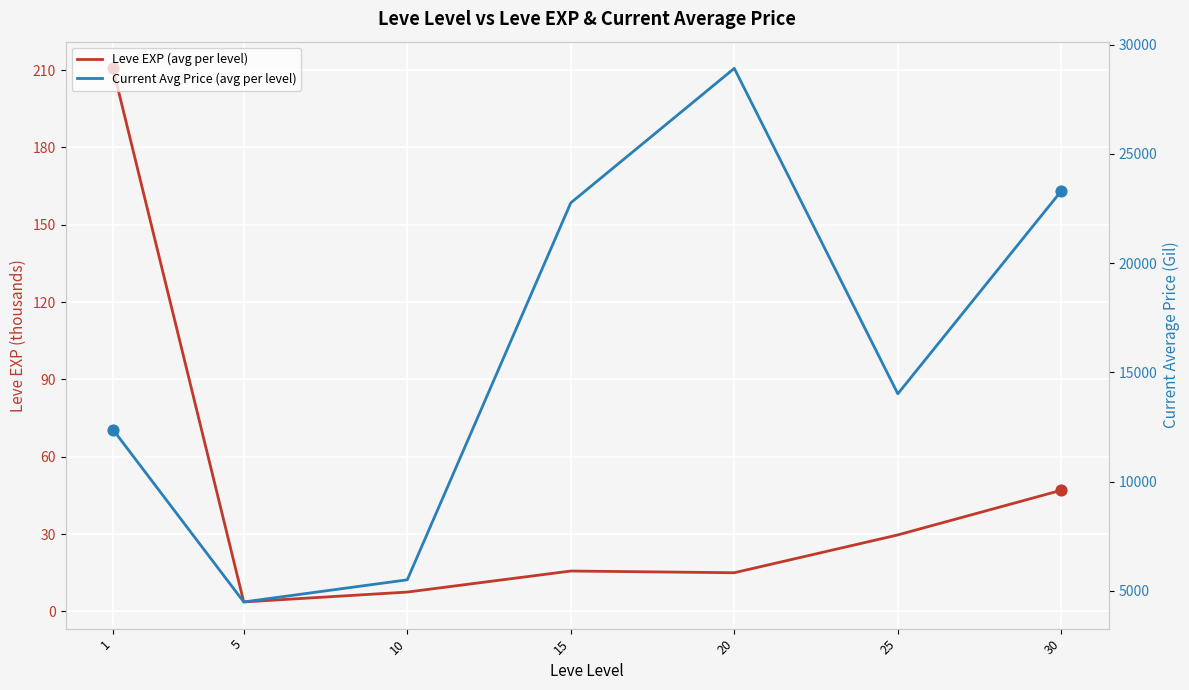

At which category is the sum across all series the highest?

20